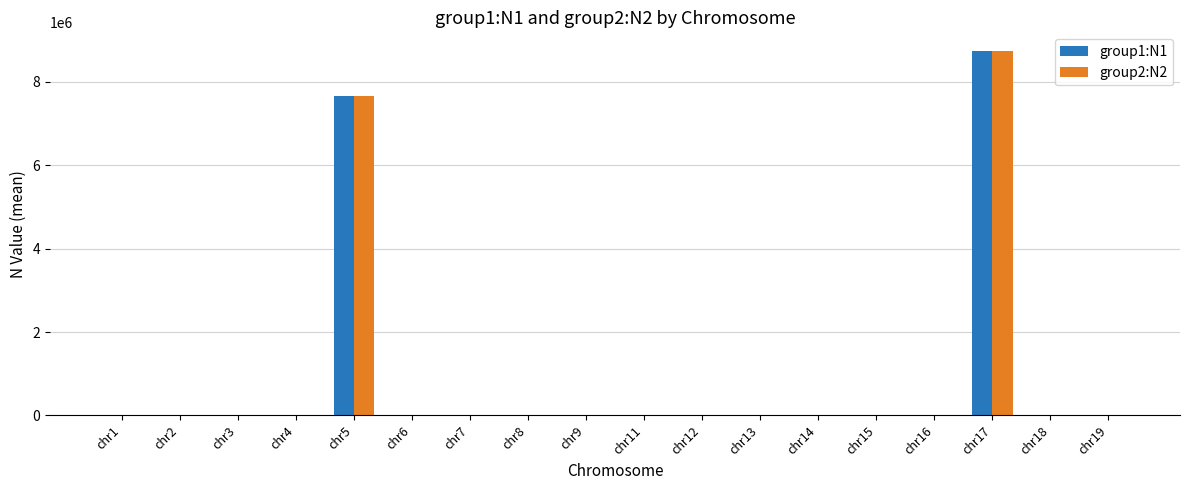

Is the value of group1:N1 at chr15 greater than the value of group2:N2 at chr5?

No